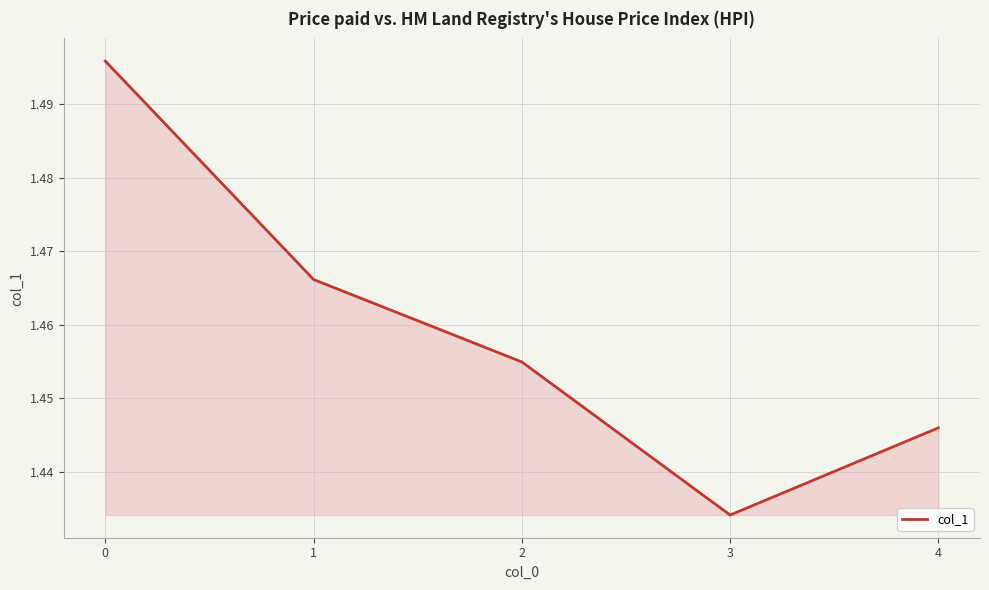

Rank the categories by value from lowest to highest.

3, 4, 2, 1, 0